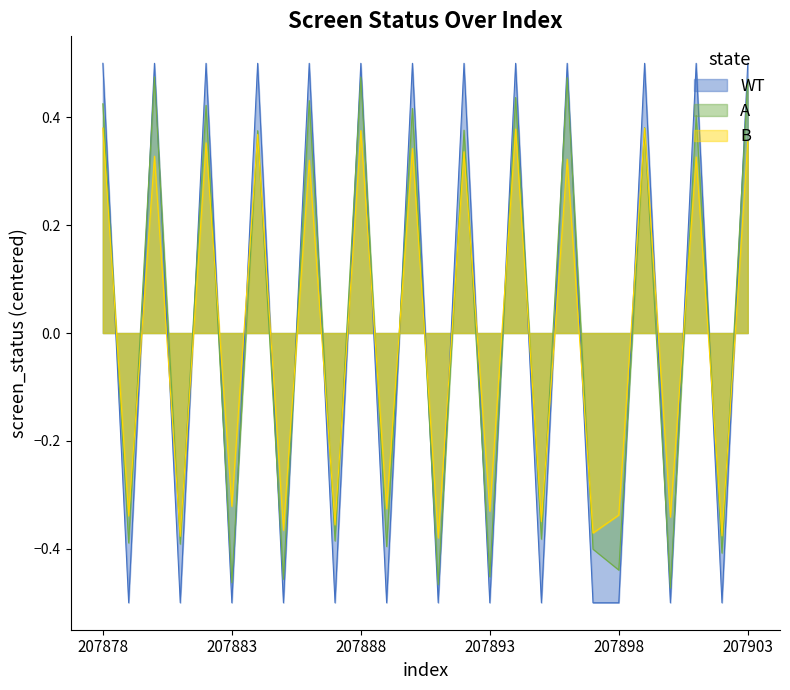

Is it true that the value at 207898 is -0.8?

False